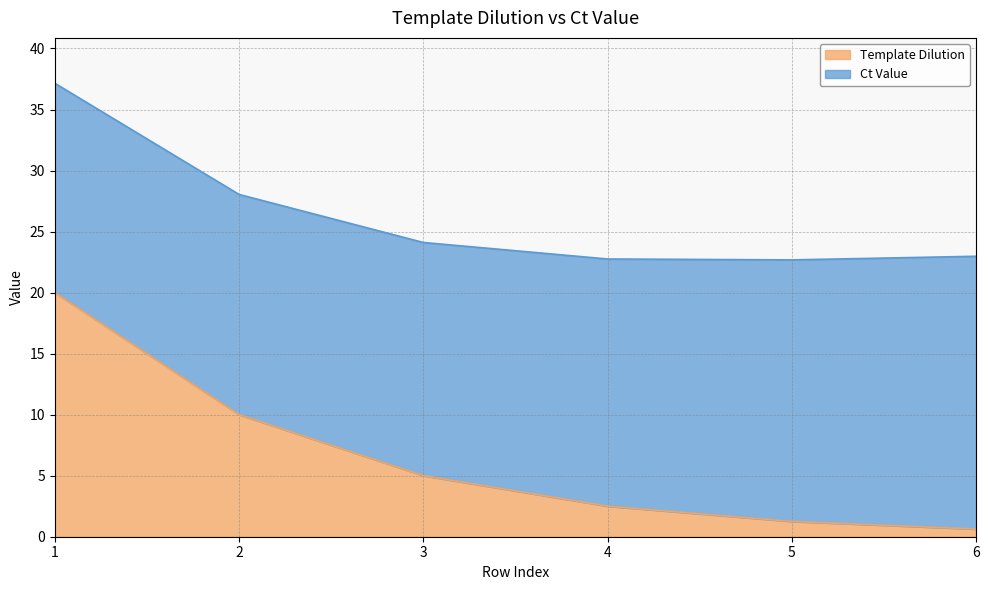

Which has a higher value, 4 or 3?

3